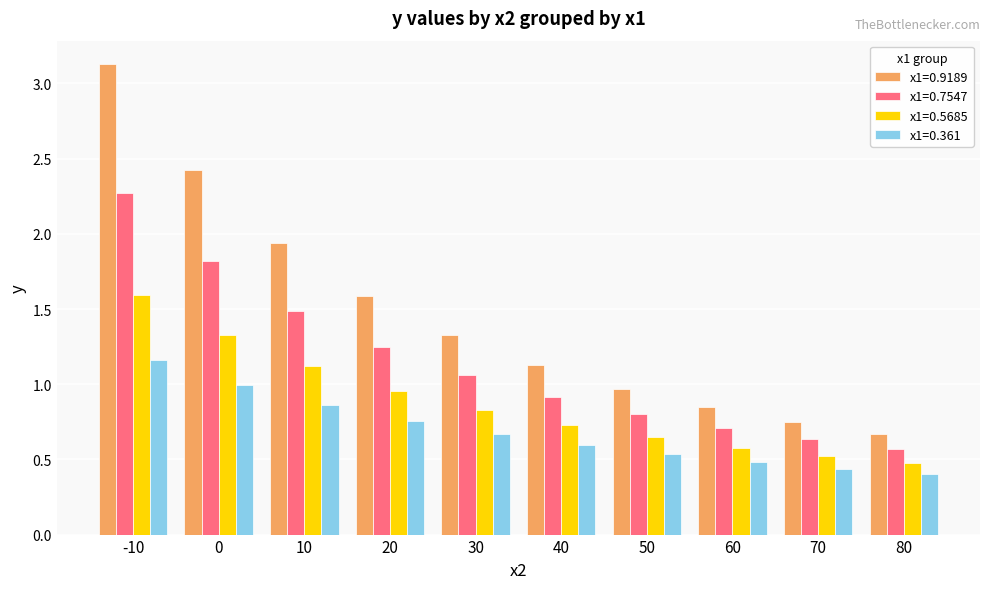

Is it true that x1=0.7547 equals 0.2 at 70?

False